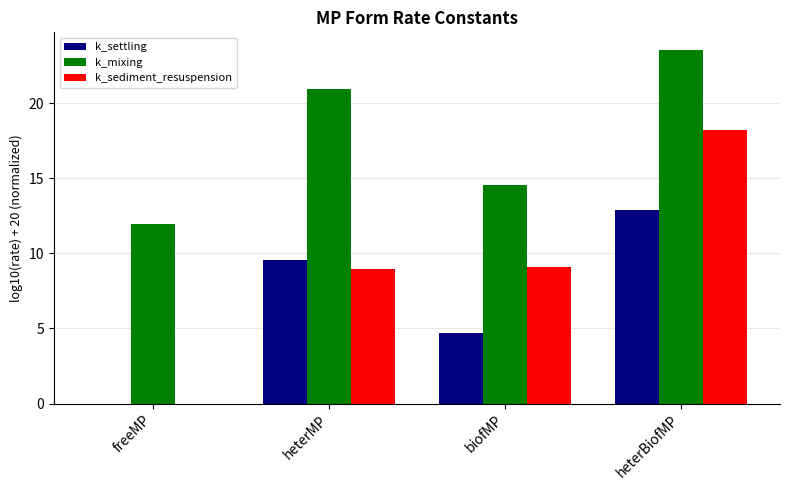

True or false: k_settling has a value of -9.0 at freeMP.

False